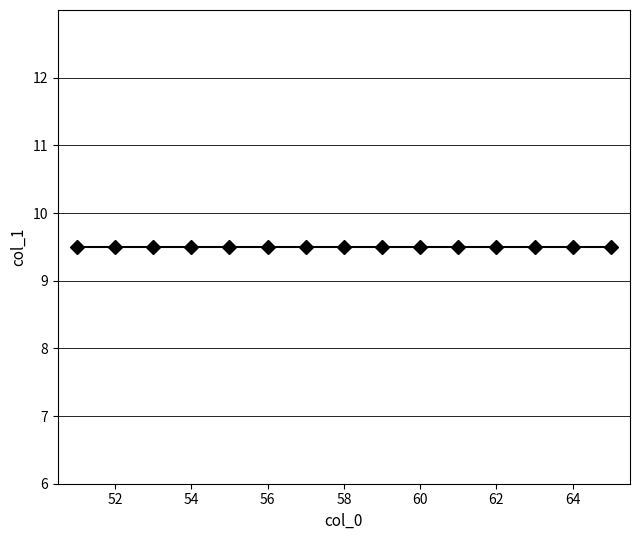

The chart shows a value of 2 at 58. True or false?

False